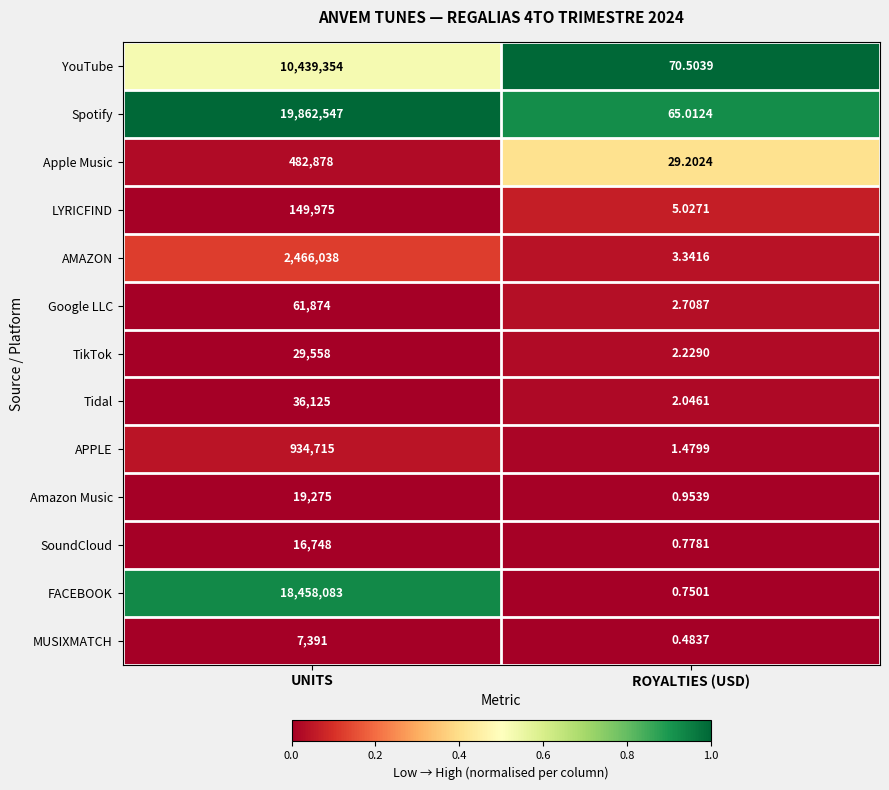

Which series has the largest range (max minus min)?

Spotify